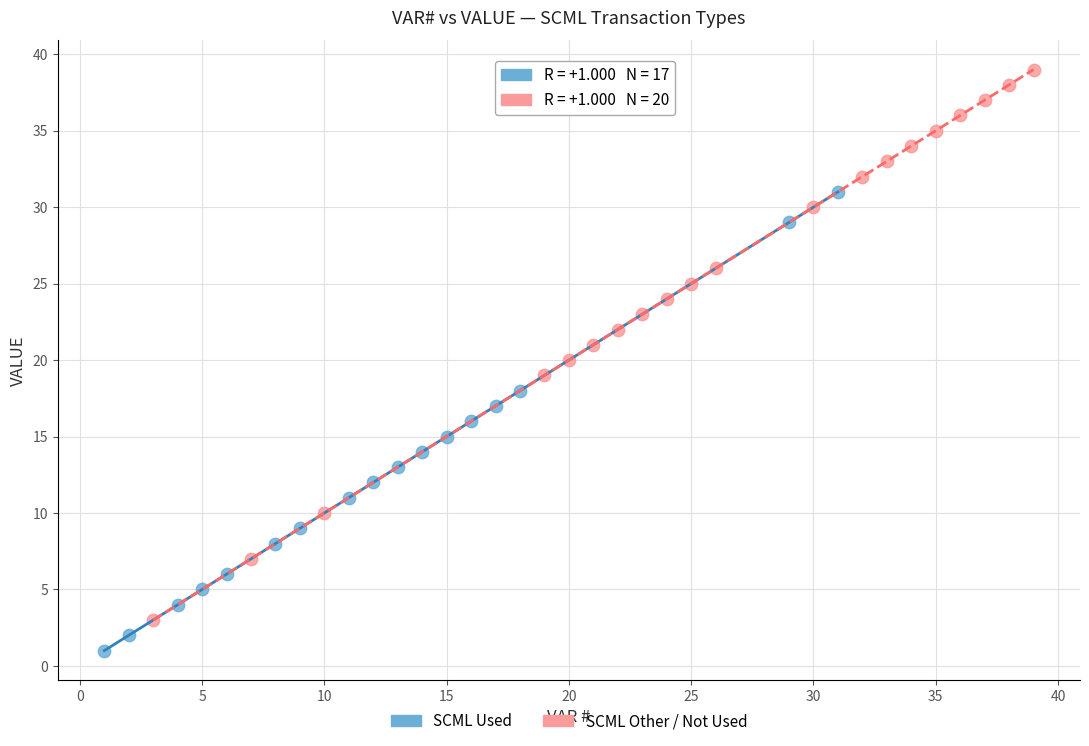

What are all the series names shown in the legend?

SCML Used, SCML Other / Not Used